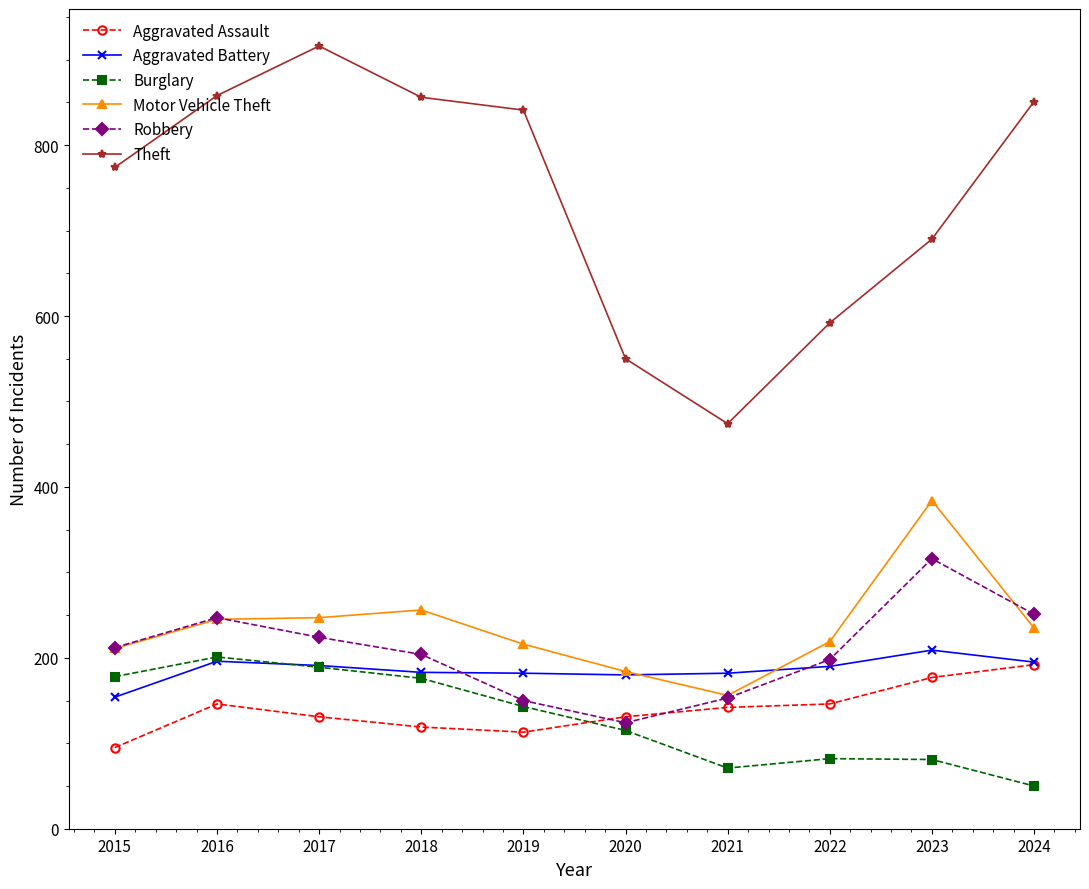

The value of Theft at 2022 is 985. True or false?

False